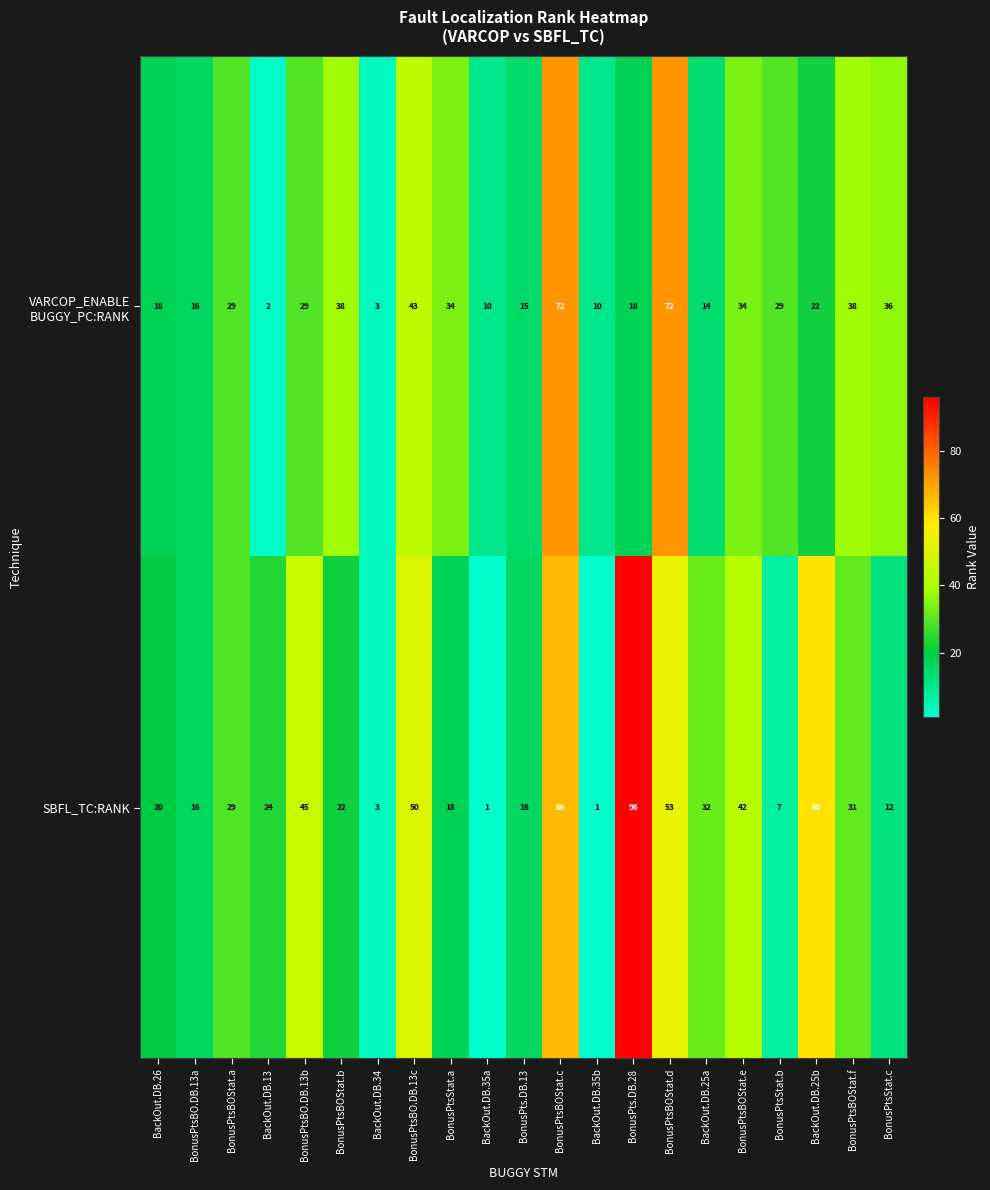

What is the difference between the maximum and minimum values in the SBFL_TC:RANK series?

95